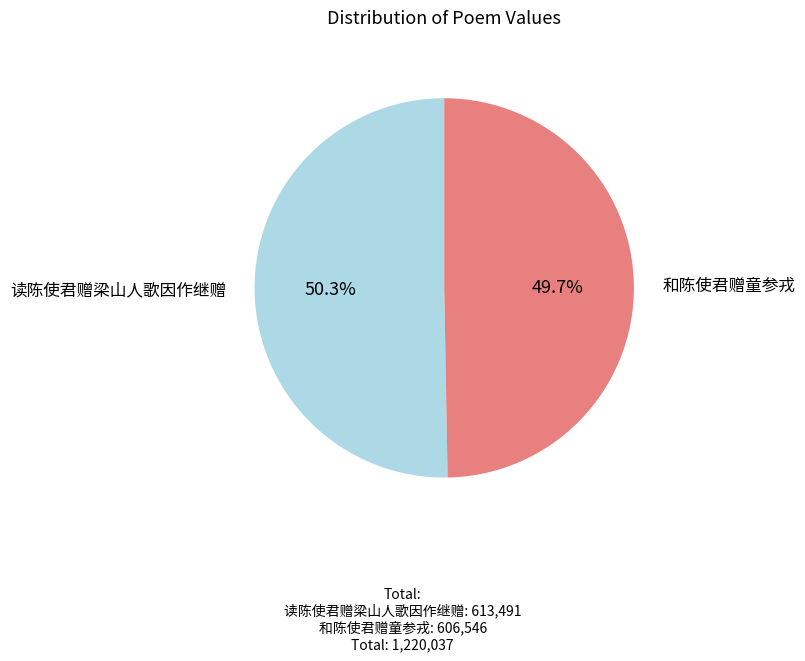

Is there a majority slice in this chart?

Yes